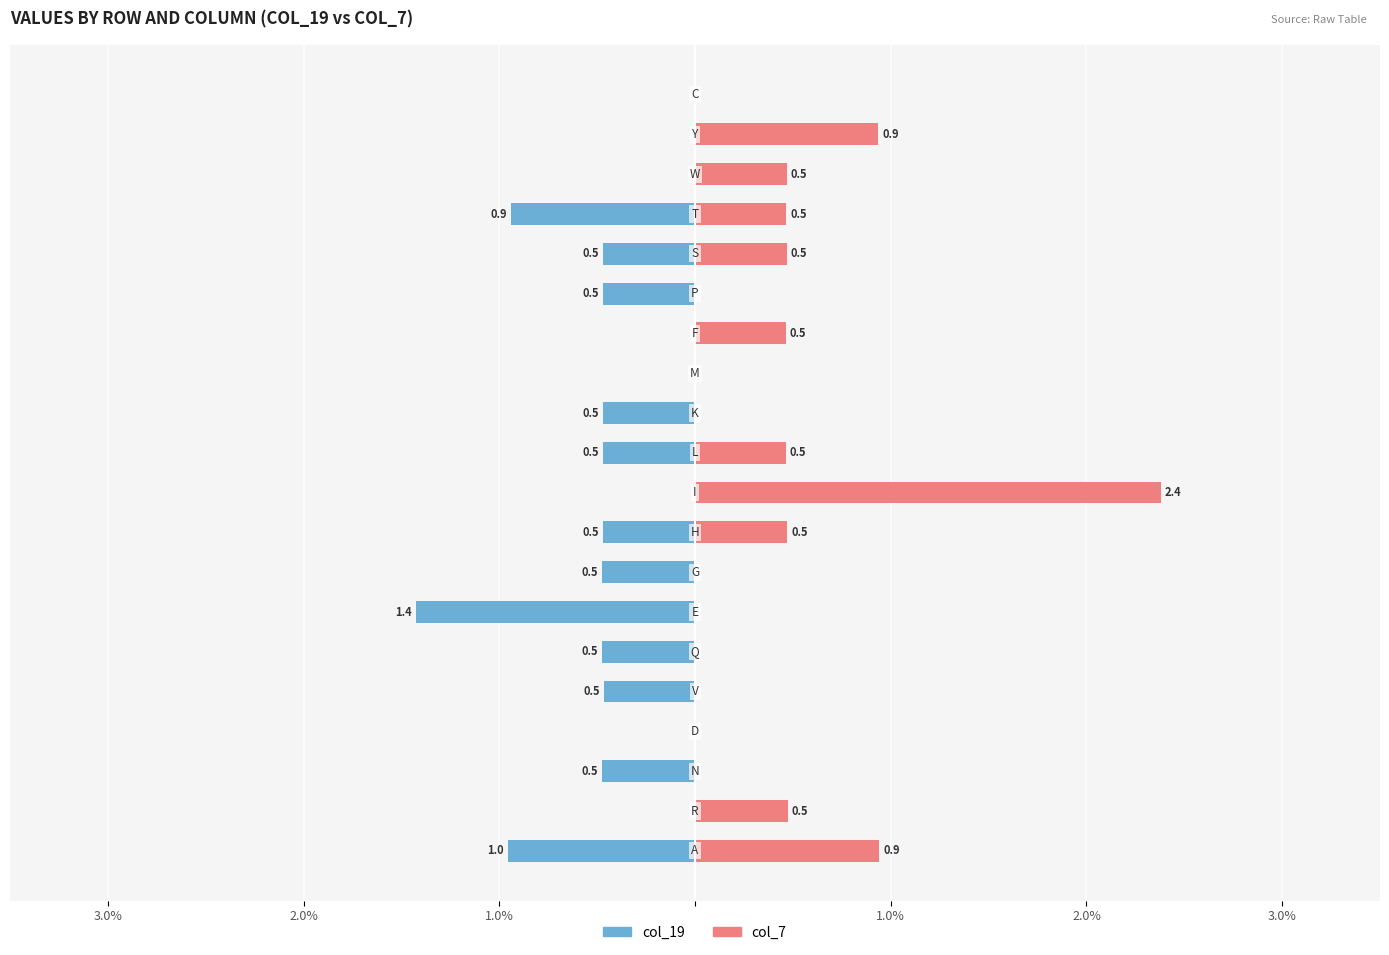

What is the difference between the maximum and second lowest values in the col_7 series?

2.4